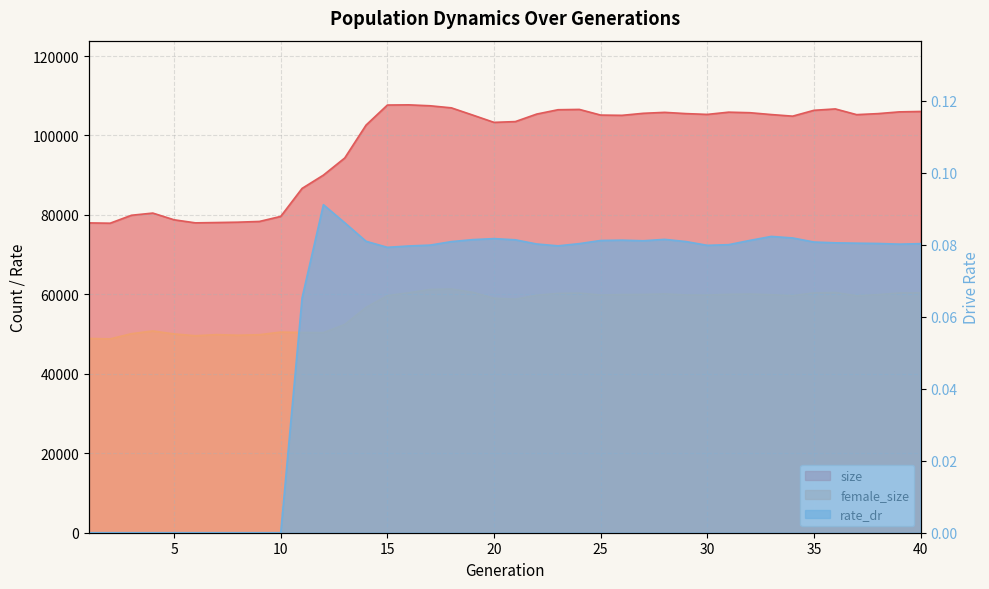

At which category is the sum across all series the highest?

17